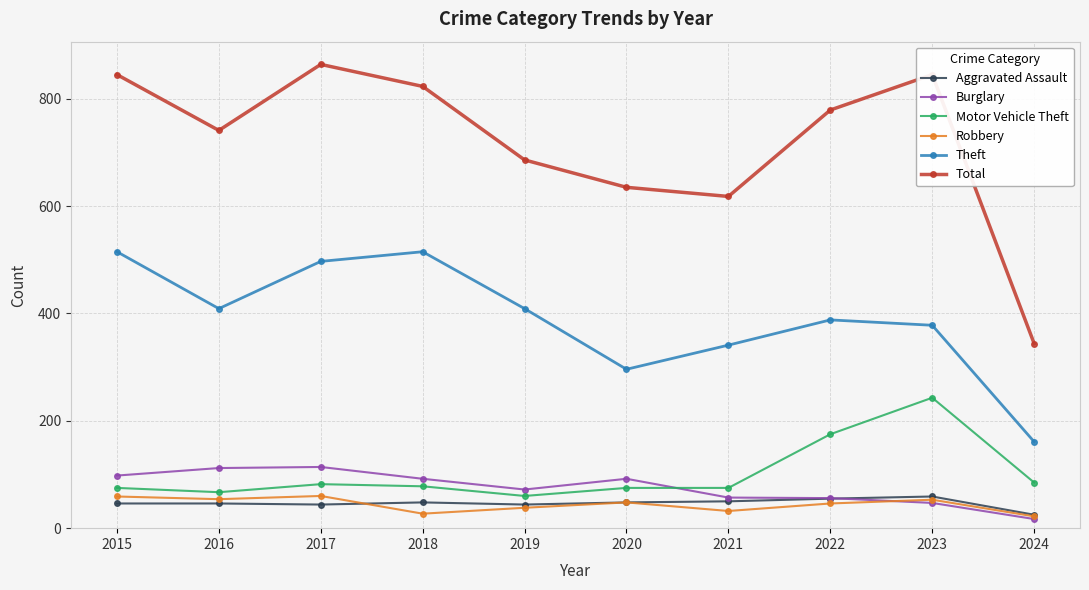

Does the chart display data point markers on the line(s)?

Yes